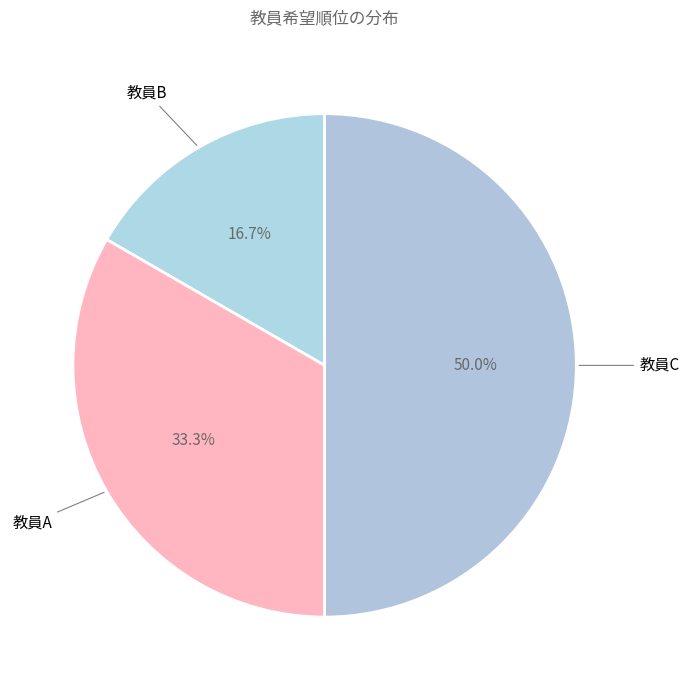

To the nearest percent, what is the difference between the 教員B and 教員C slice percentages?

33%